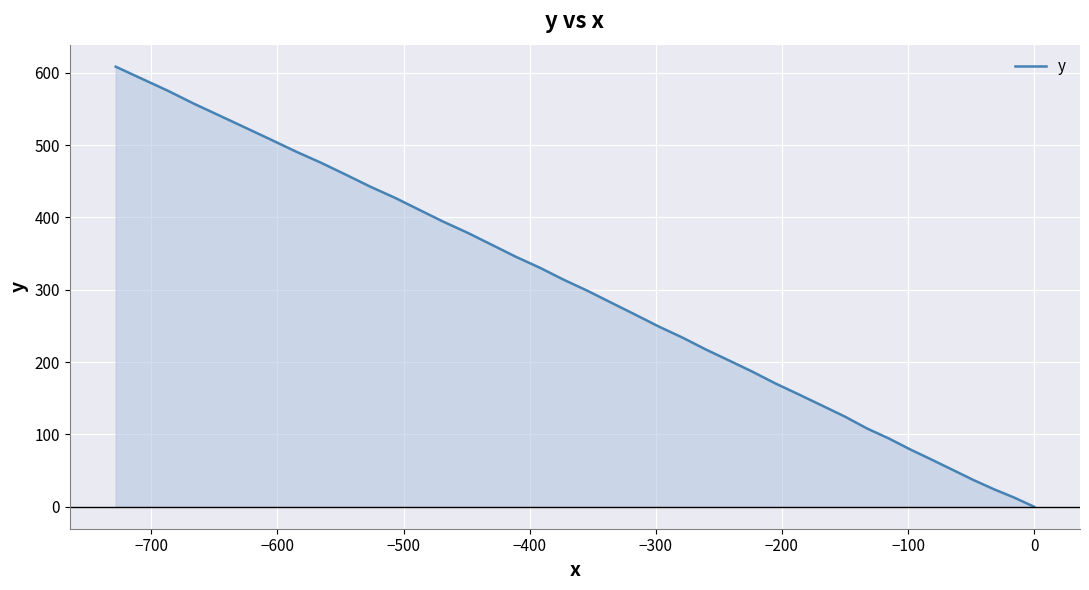

How many positive values are there?

39